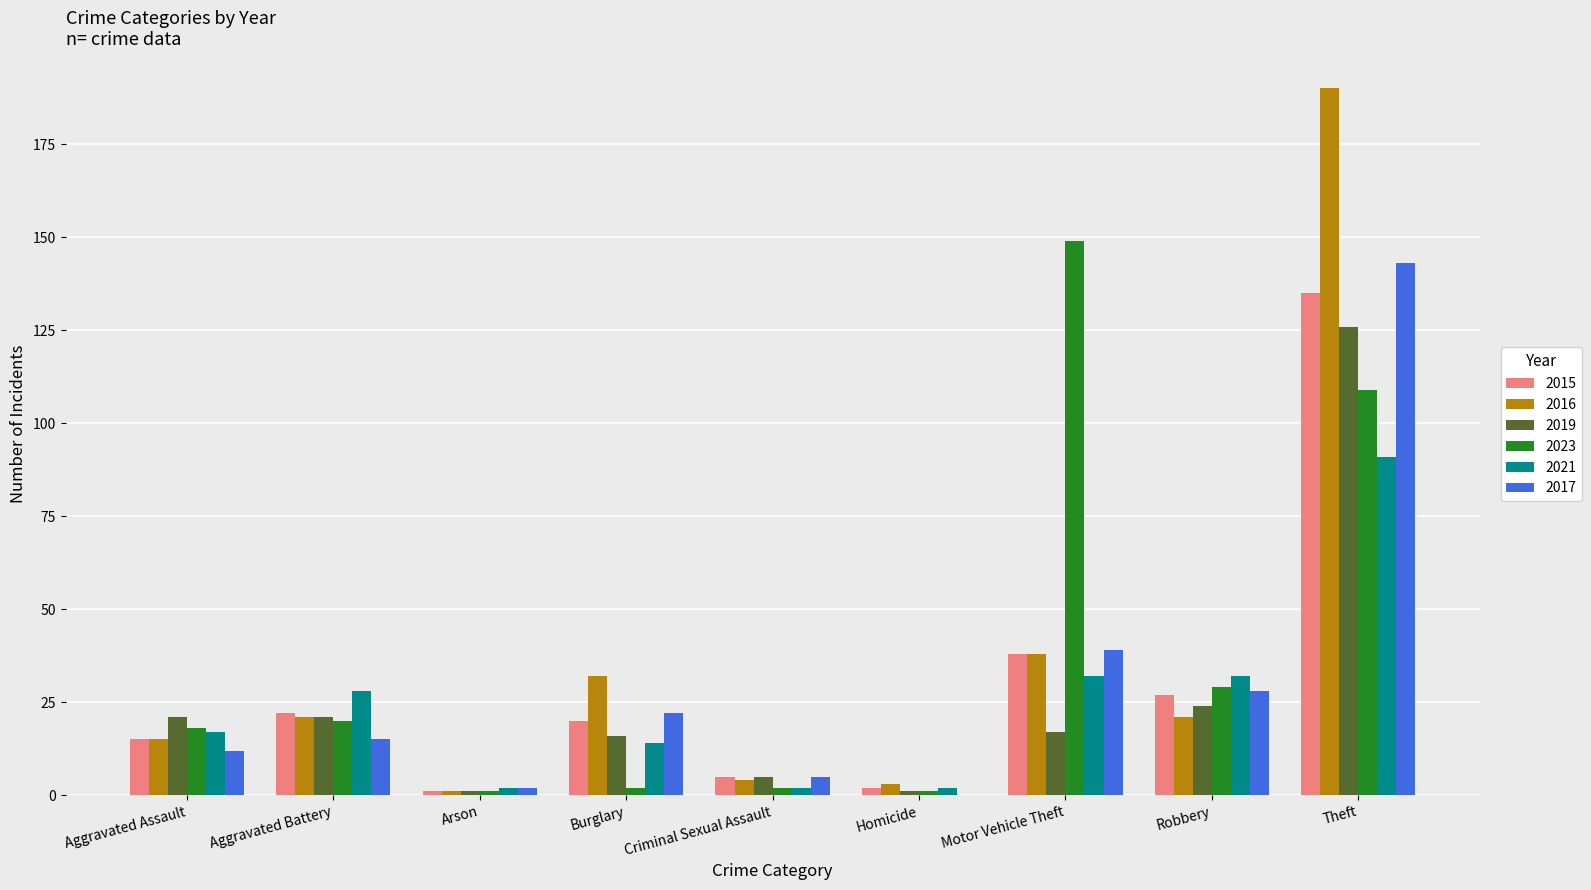

The 2016 series shows 15 at Aggravated Assault. True or false?

True